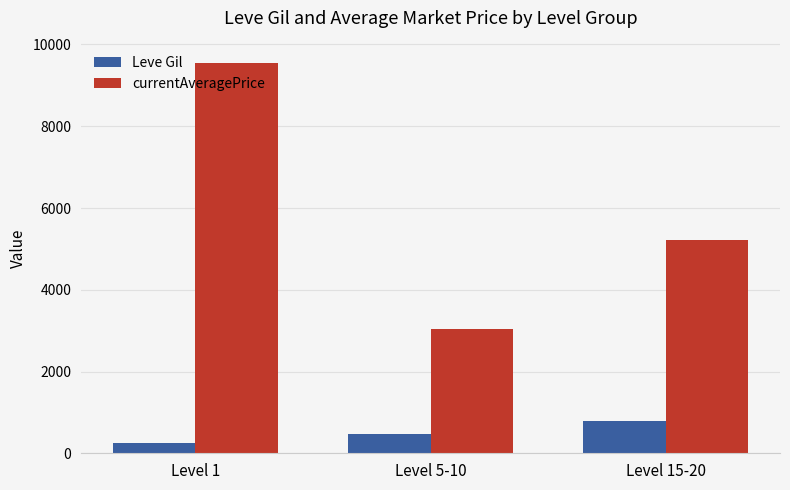

Count the number of data series in this chart.

2